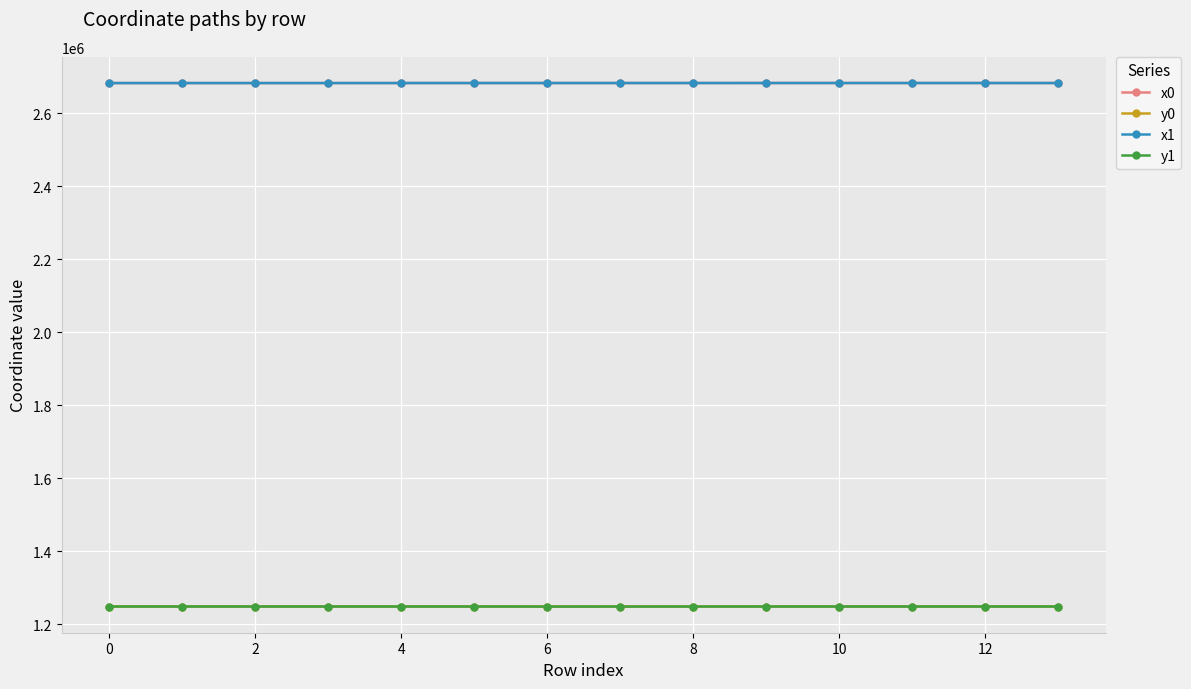

True or false: y1 has more than 1 interior local peaks.

True